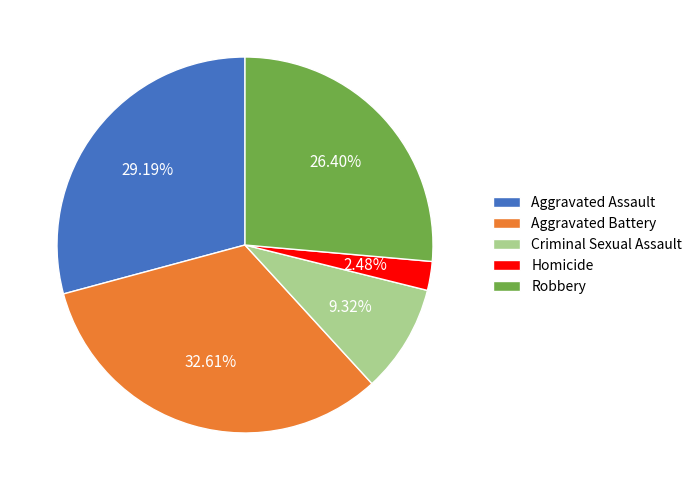

What percentage is the Aggravated Assault slice, to the nearest percent?

29%